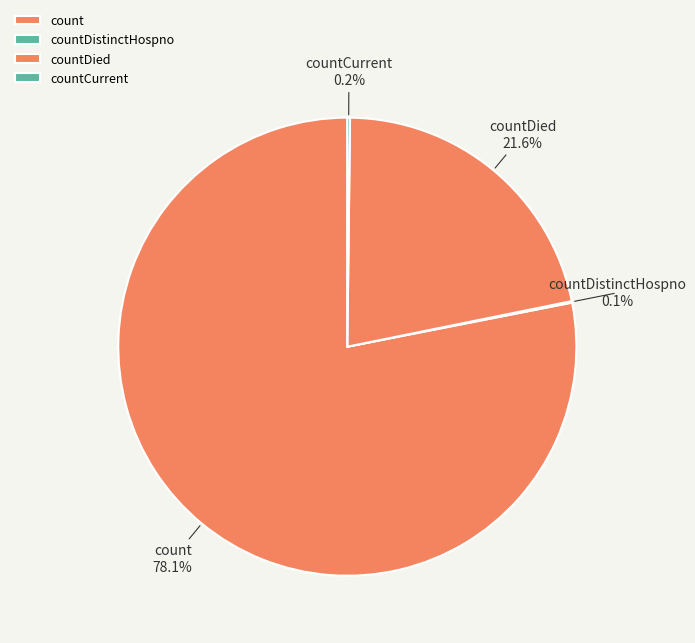

What portion of the pie excludes countDied?

78.4%